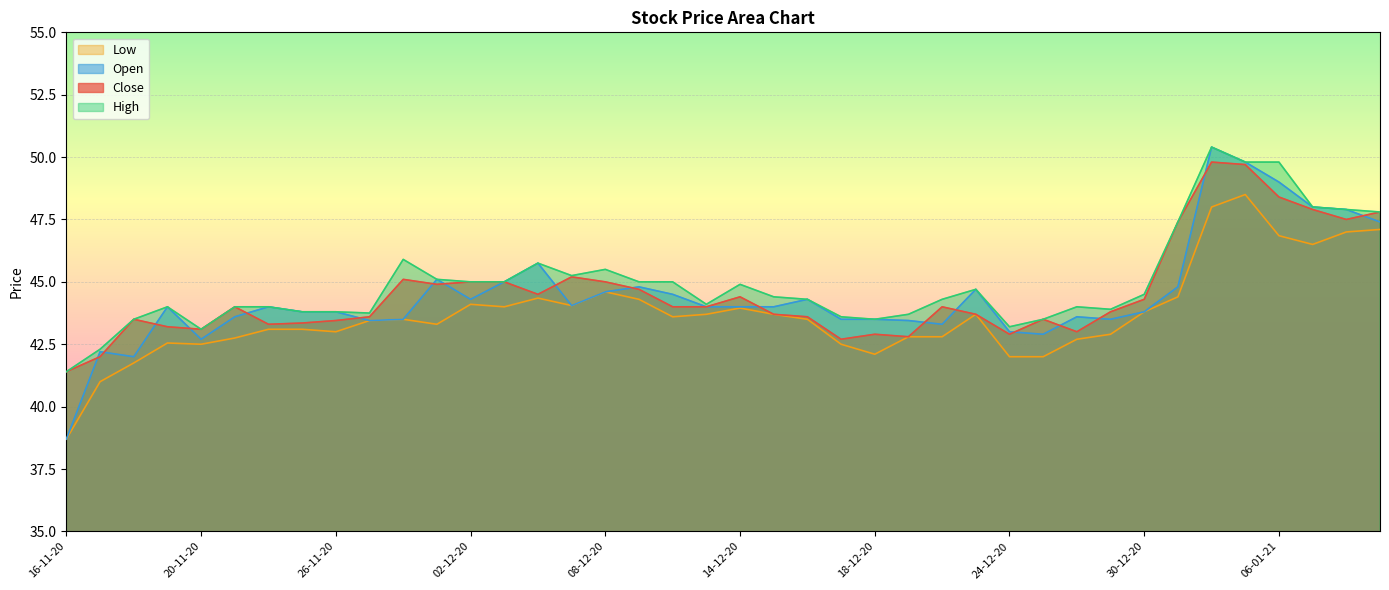

What are all the series names shown in the legend?

Low, Open, Close, High